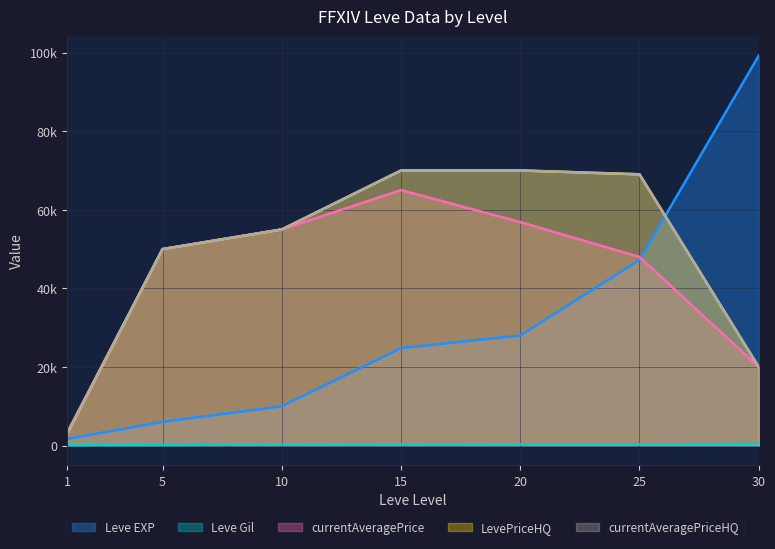

Is the value of currentAveragePriceHQ at 20 greater than the value of currentAveragePrice at 20?

Yes